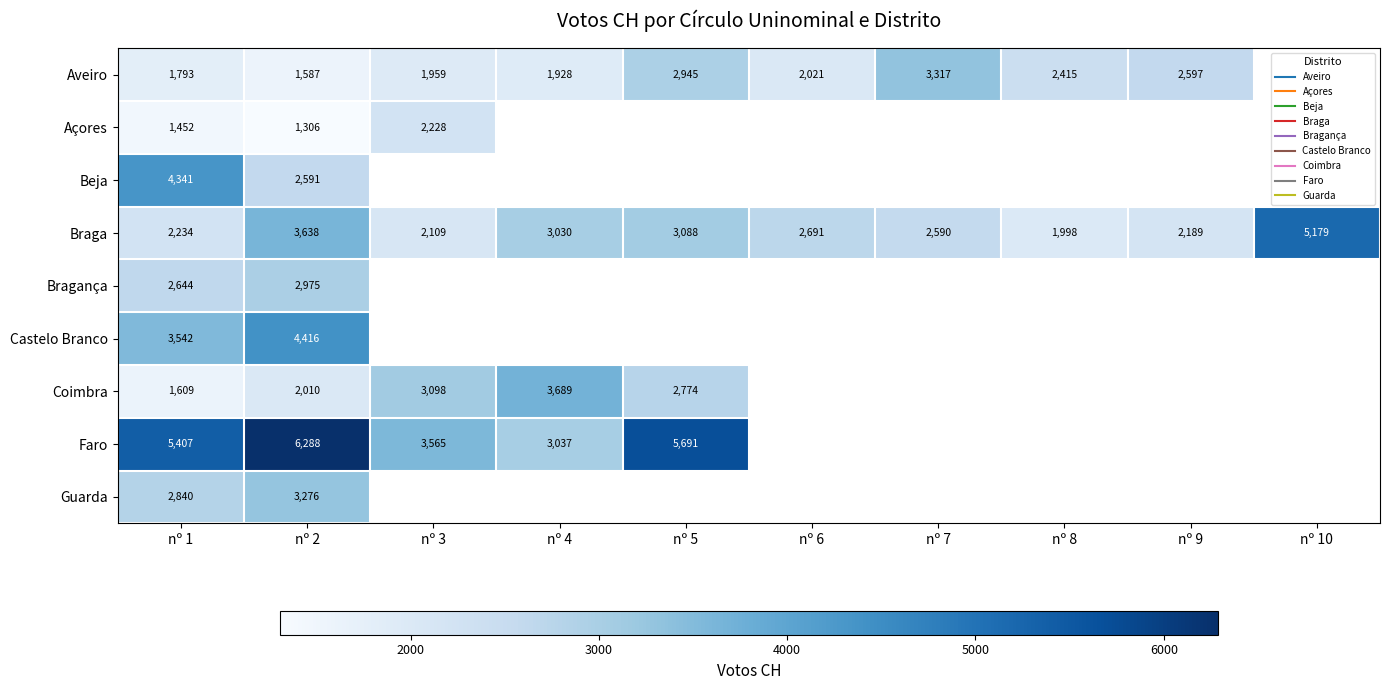

List the series in order of their peak value, highest first.

Faro, Braga, Castelo Branco, Beja, Coimbra, Aveiro, Guarda, Bragança, Açores